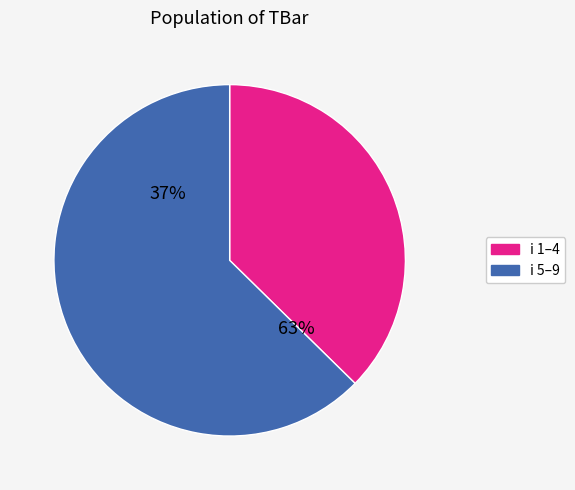

Is it true that 8 is 2% of the pie?

False